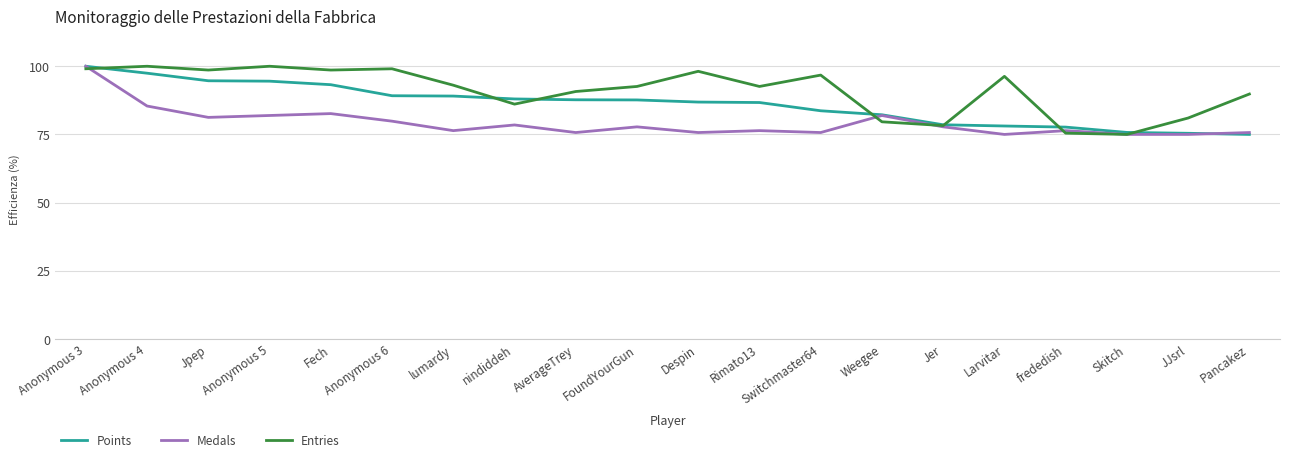

Read the Medals value at lumardy.

76.4